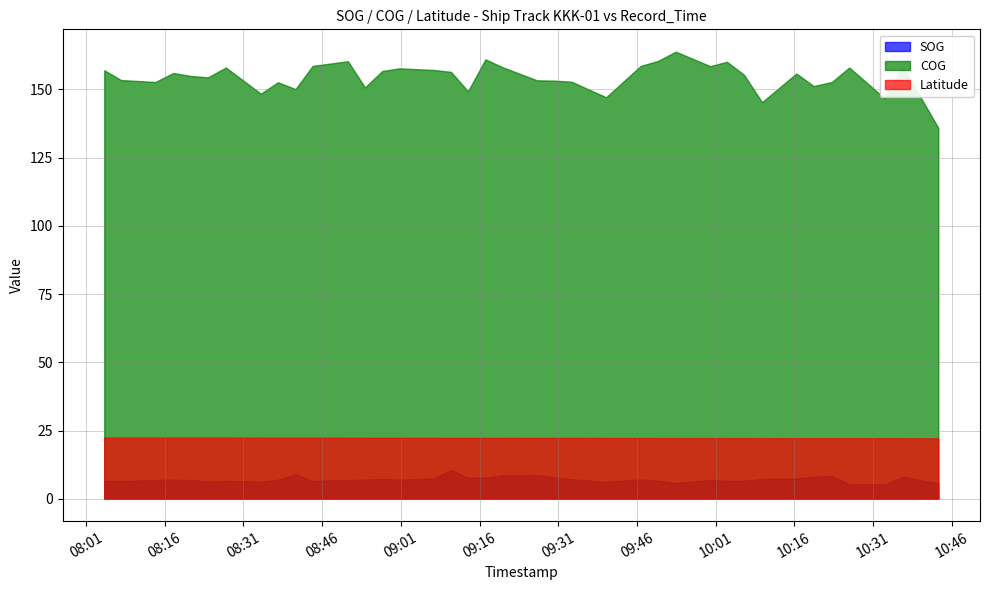

At which label does Latitude reach its minimum?

39